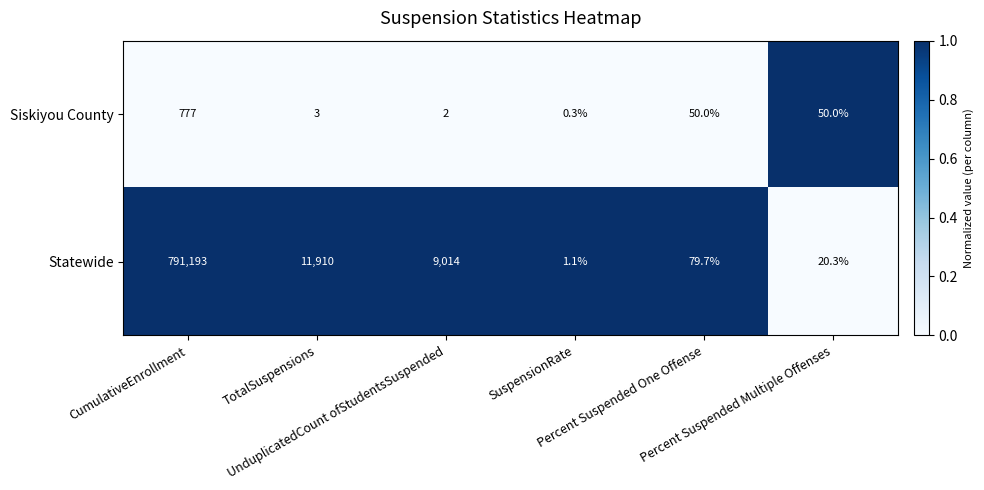

How many categories are shown in the chart?

6